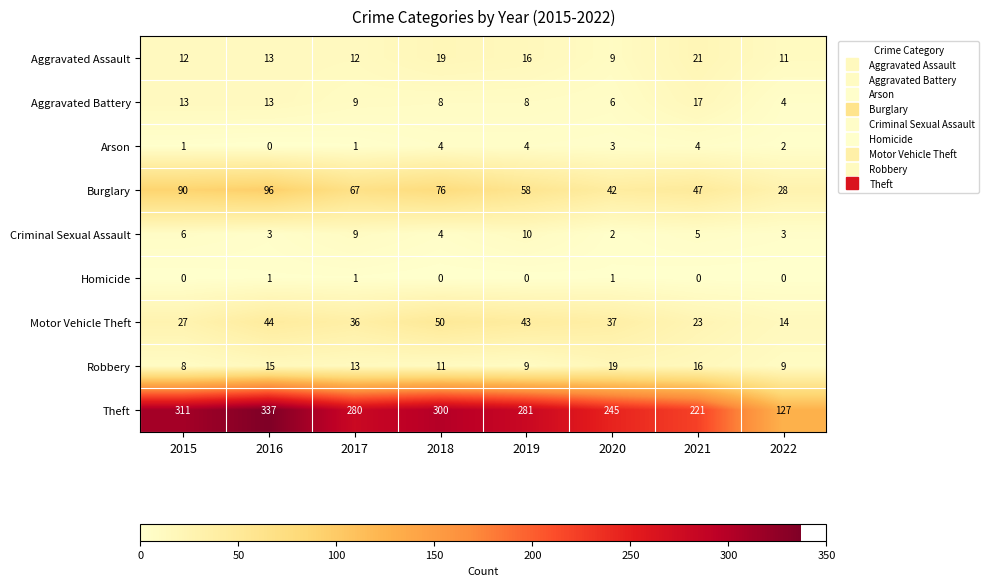

Count the Homicide values in the range 0 to 1.

8